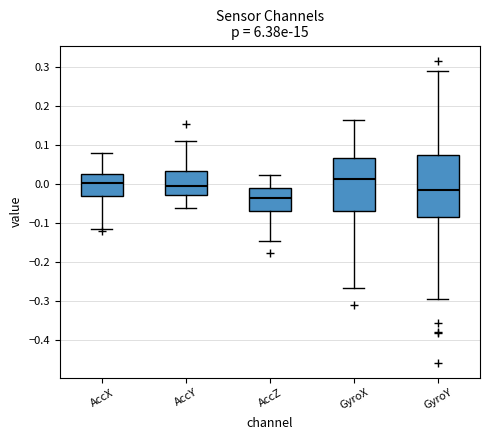

Which box is the tallest, from its lower edge to its upper edge?

GyroY